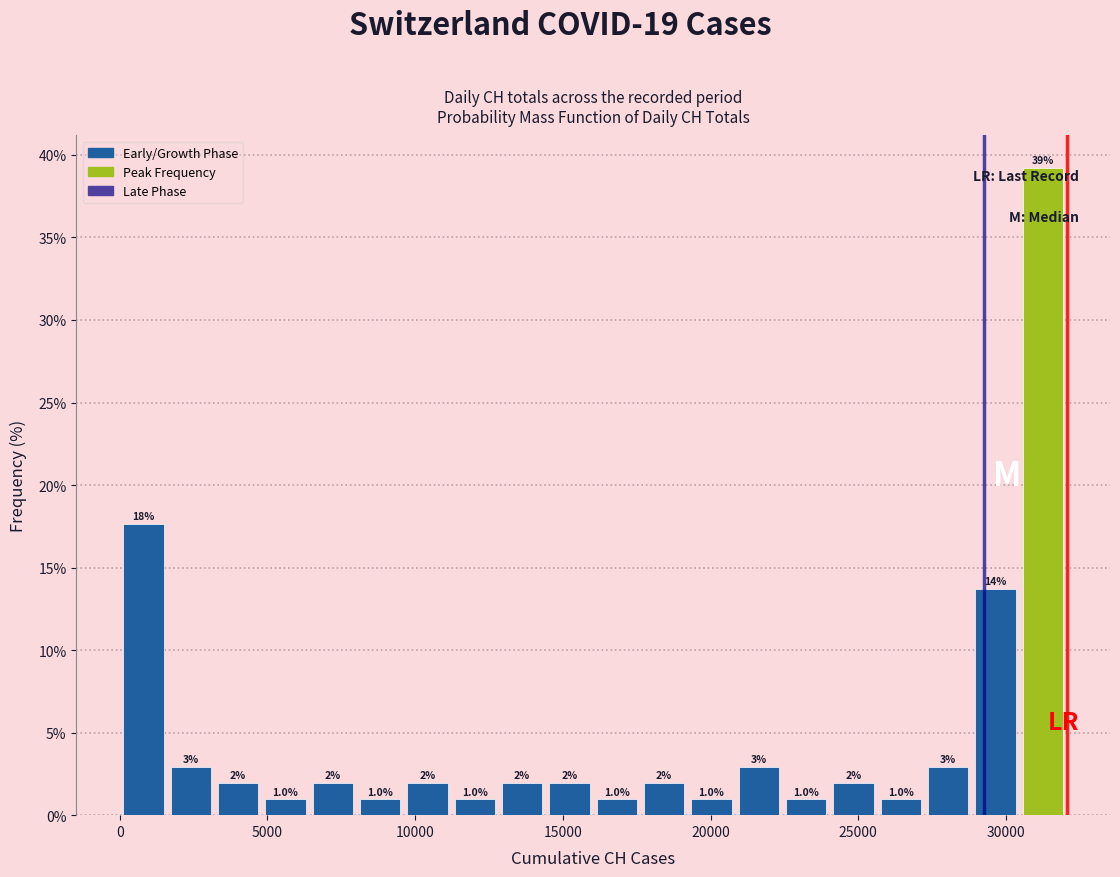

Around what value on the x-axis is the tallest bar? Give the approximate position of its centre, as read against the axis.

31500